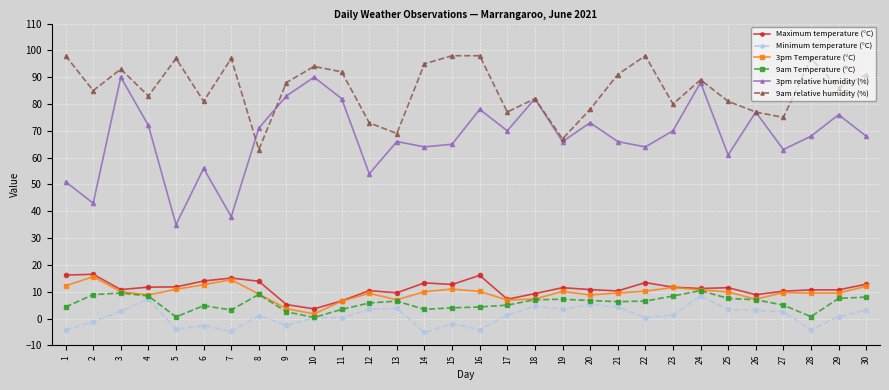

At which category does Minimum temperature (°C) reach its first local peak?

4